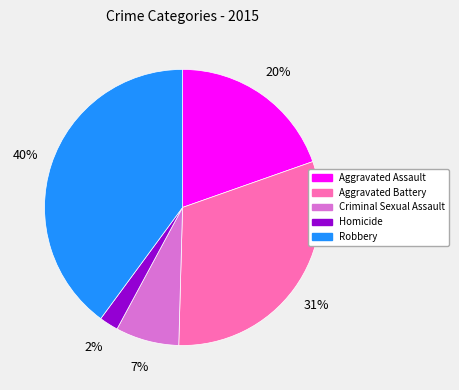

Is it true that Robbery is 31% of the pie?

False